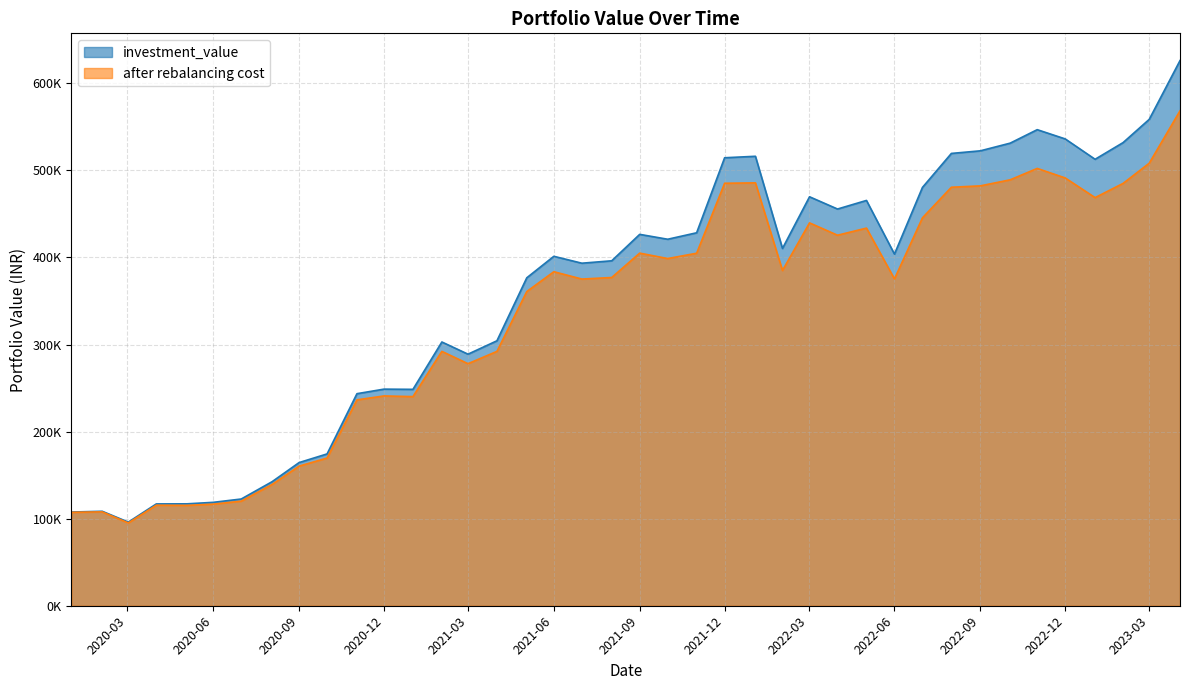

Which series has the widest spread of values?

investment_value